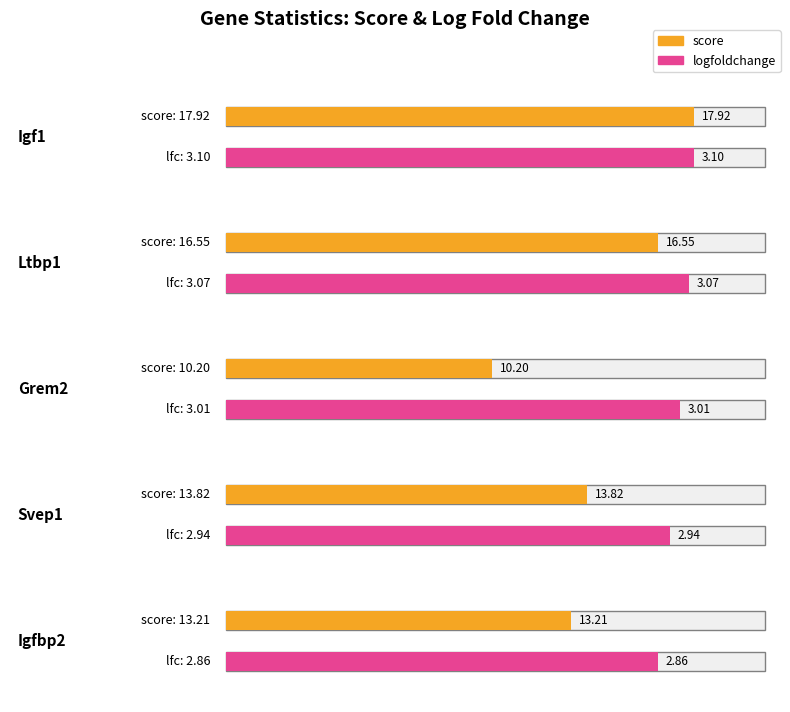

The score series shows 9.2 at Svep1. True or false?

False